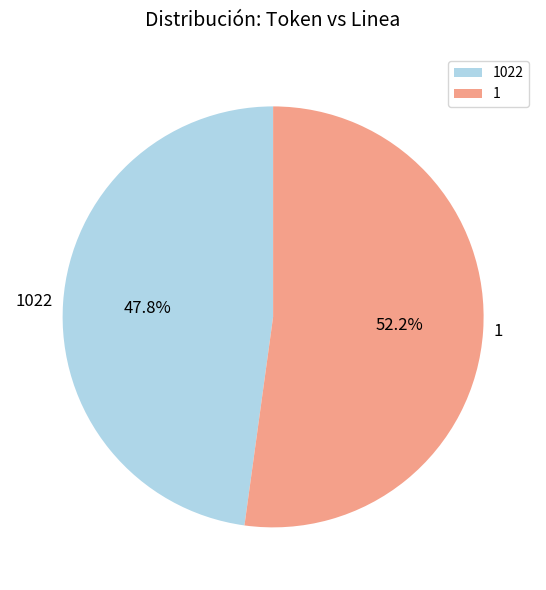

What is the ratio of the value at 1 to the value at 1022?

1.1